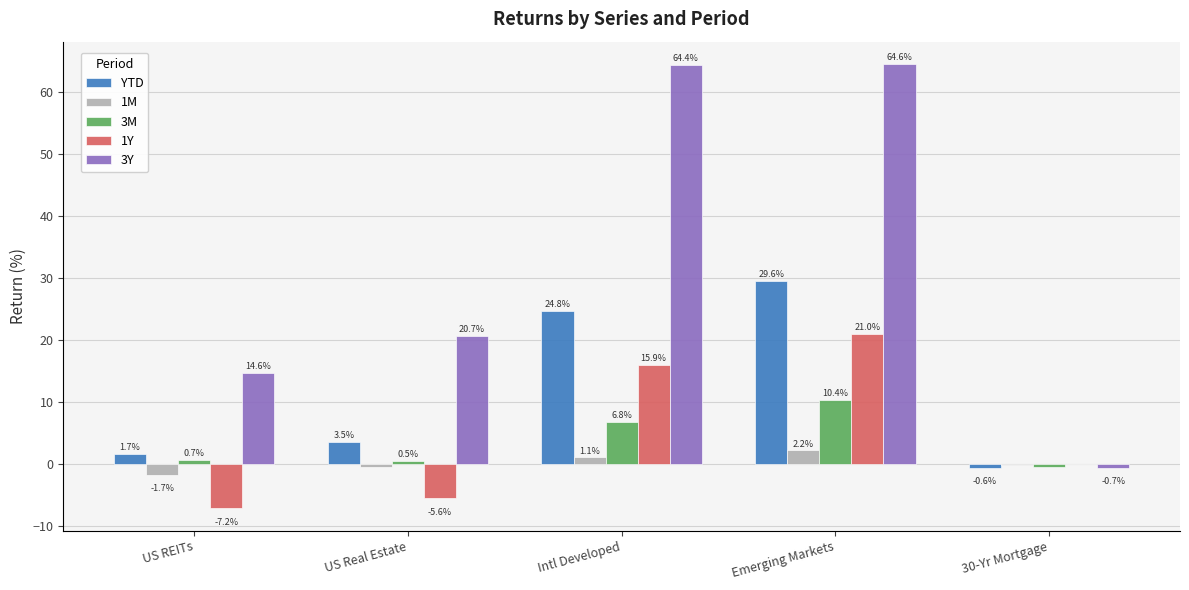

How many data points in 1M are above 0?

2